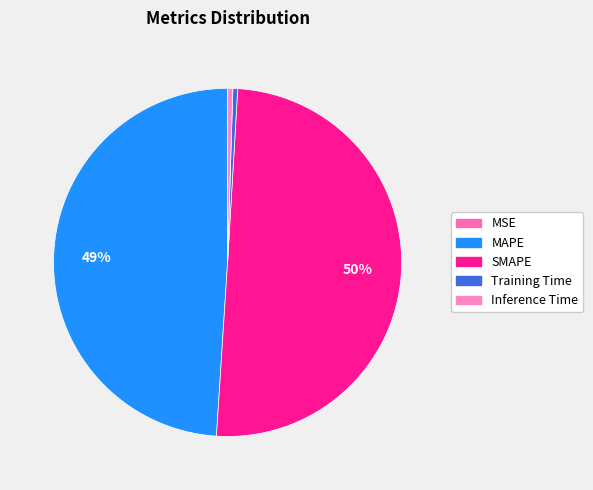

The Training Time slice represents 1% of the pie. True or false?

False